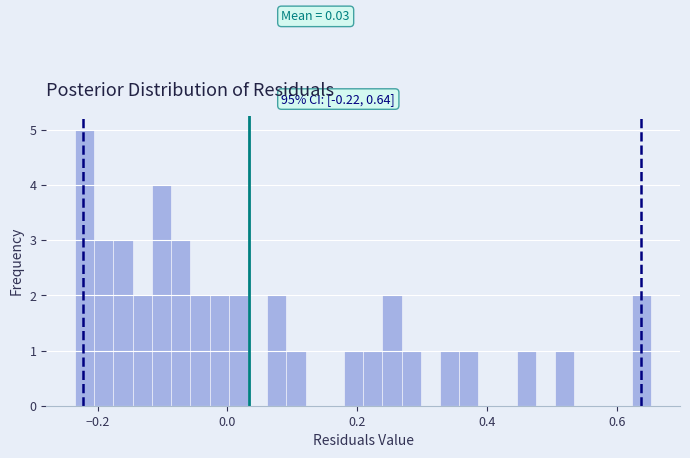

Around what value on the x-axis is the tallest bar? Give the approximate position of its centre, as read against the axis.

-0.22